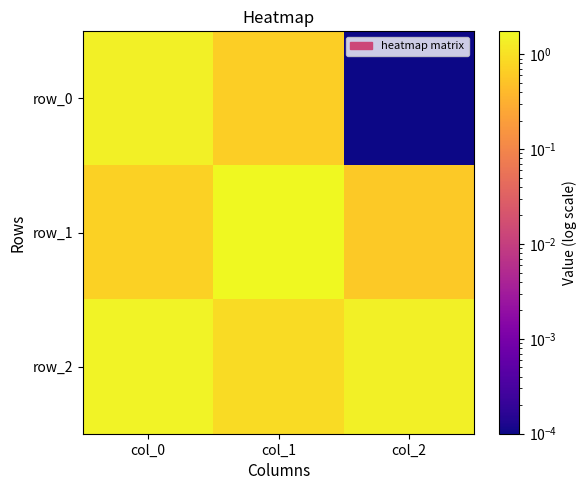

At how many categories does at least one series exceed 0?

3